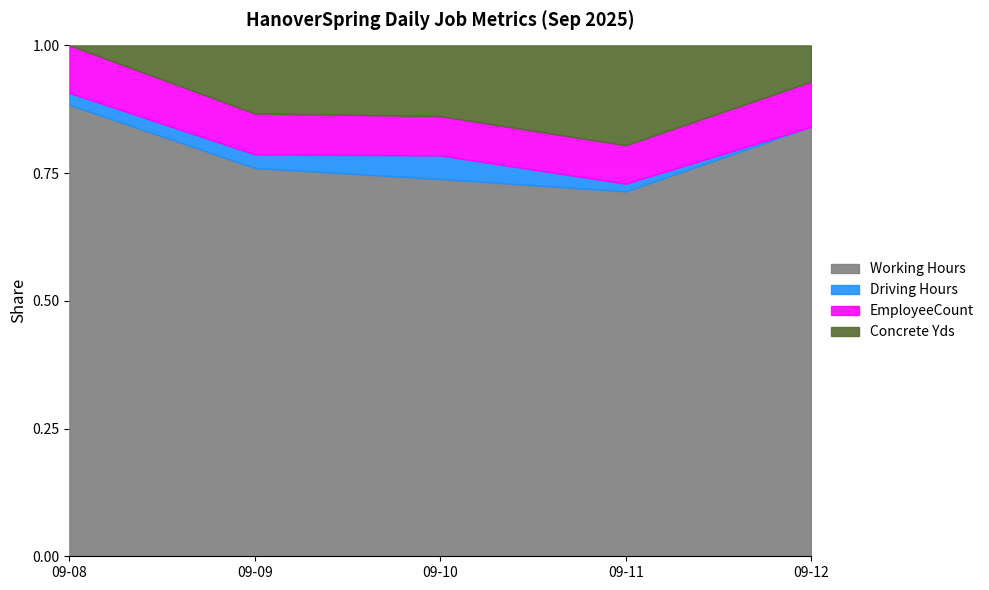

What is the average value of the Concrete Yds series?

7.2